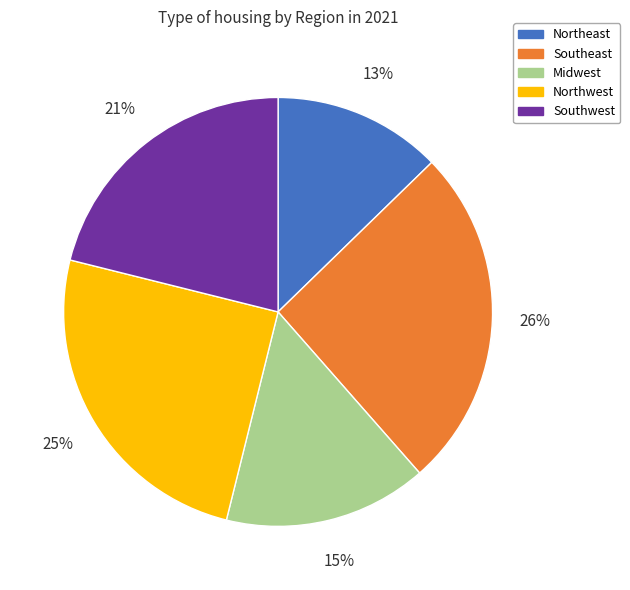

Approximately how many times larger is the value at Northeast compared to Southeast?

0.5